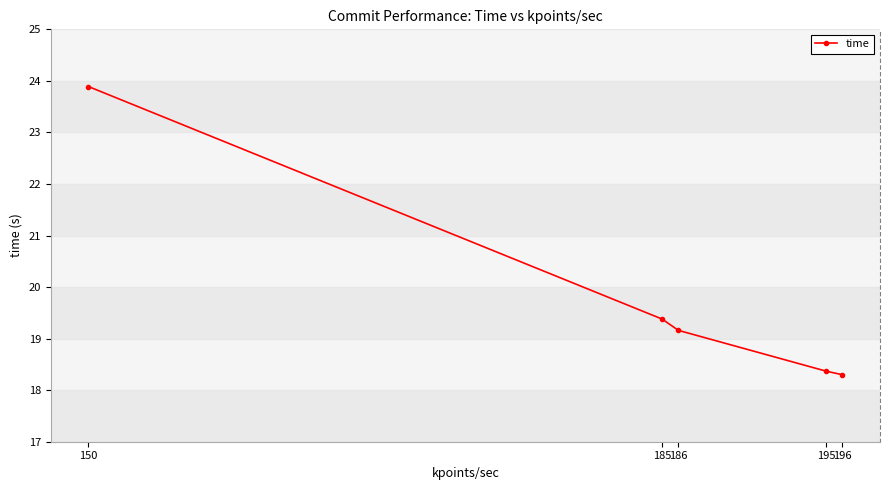

Which label corresponds to the smallest value in the chart?

196